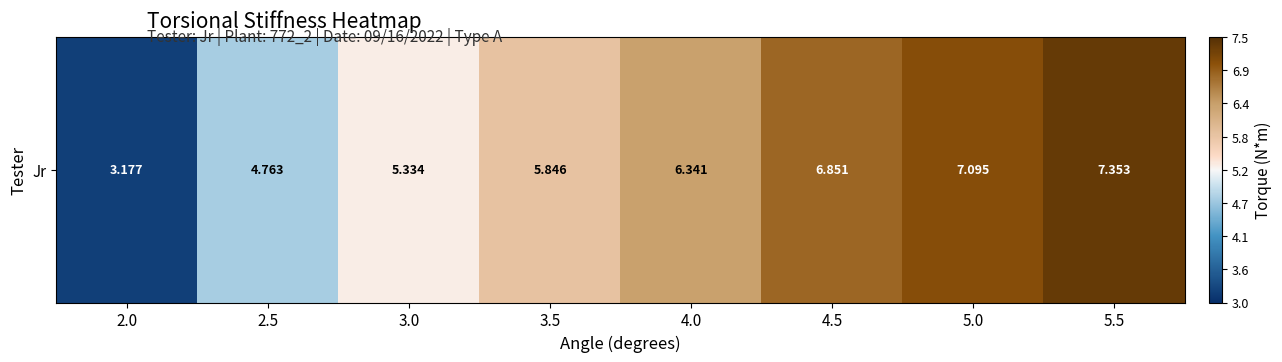

What is the ratio of the value at 4.0 to the value at 2.5?

1.3